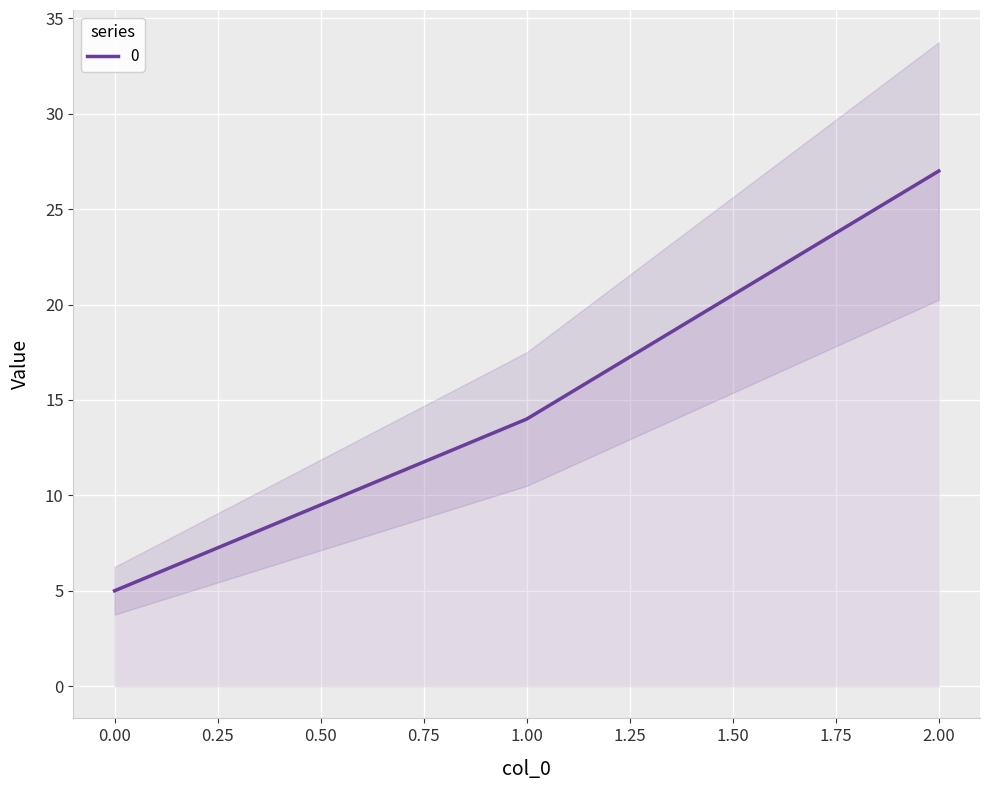

What is the sum of all values?

46